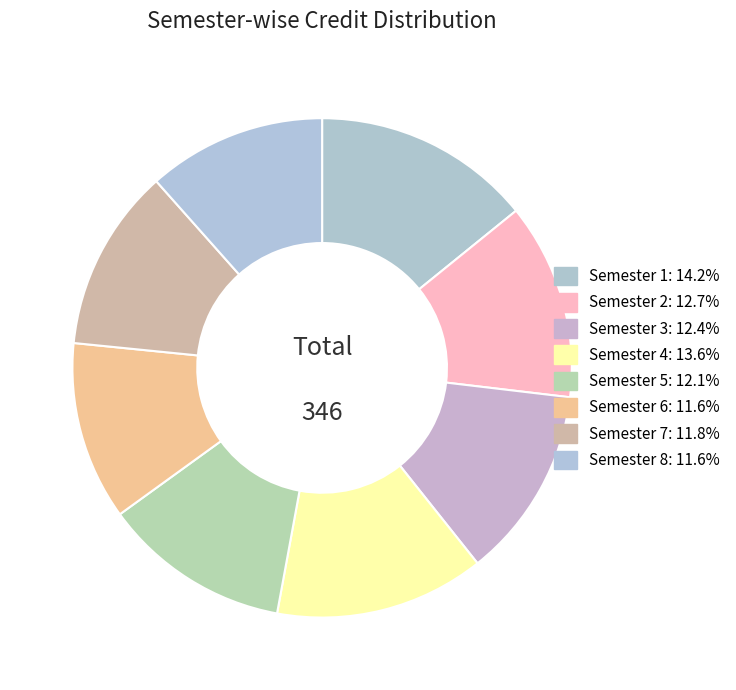

True or false: Semester 5 accounts for 27% of the total.

False